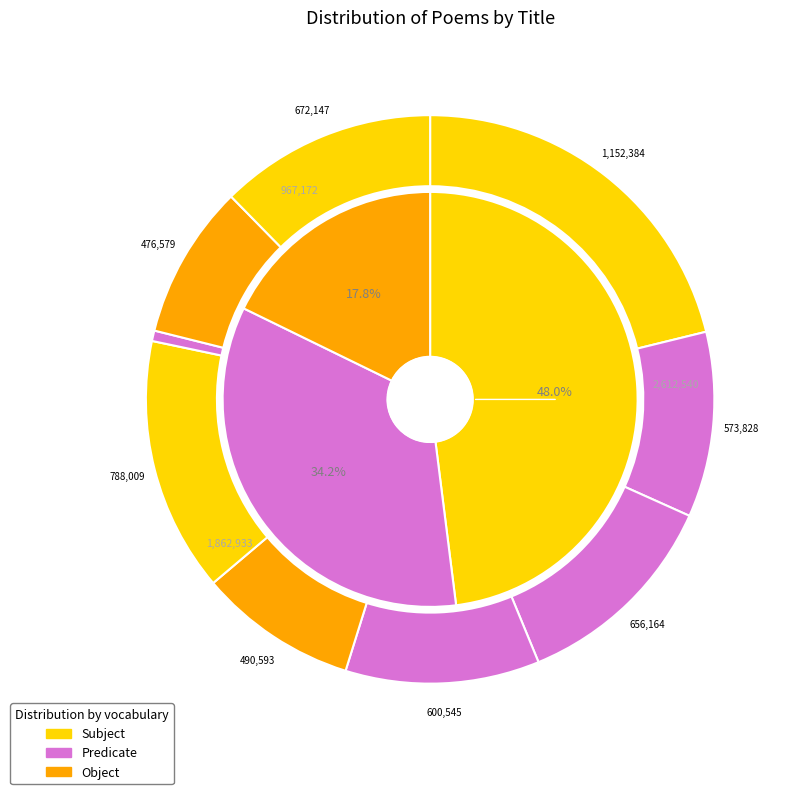

Do 自孟津舟西上雨中作 and 天津舟次送叶龙塘年丈备兵永平 together represent more than half of the pie?

No